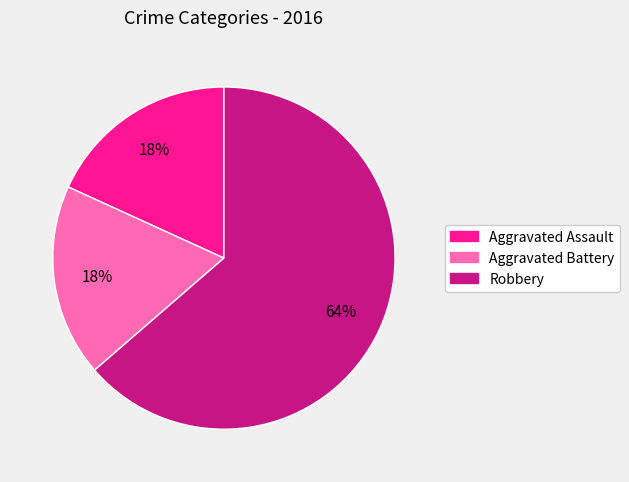

Do Aggravated Assault and Robbery together represent more than half of the pie?

Yes